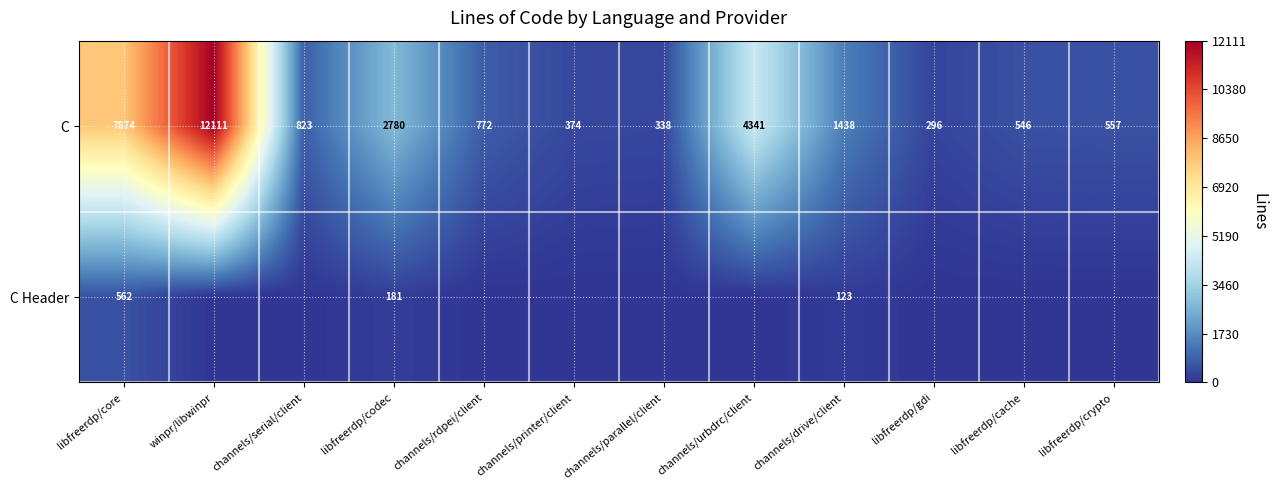

What is the sum of the C values at libfreerdp/cache and channels/parallel/client?

884